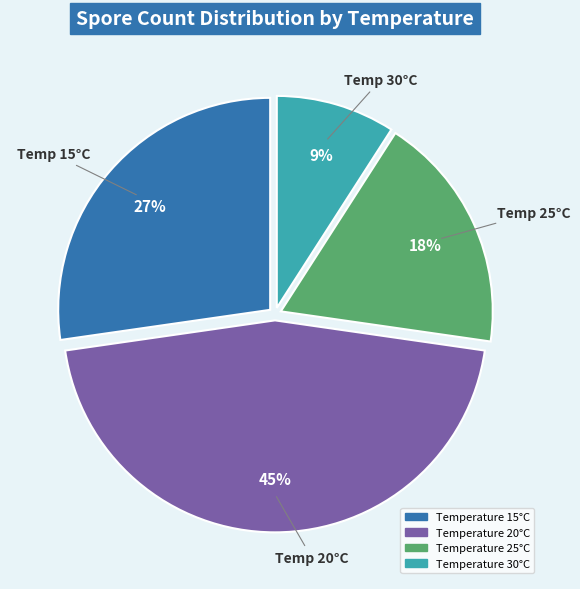

Is there any slice that represents more than half of the pie?

No